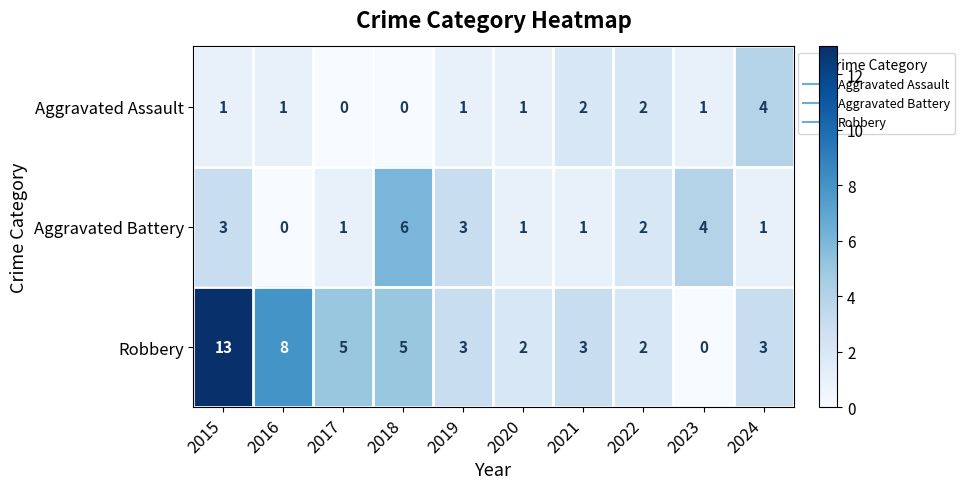

What is the difference between the highest and lowest values at 2015?

12